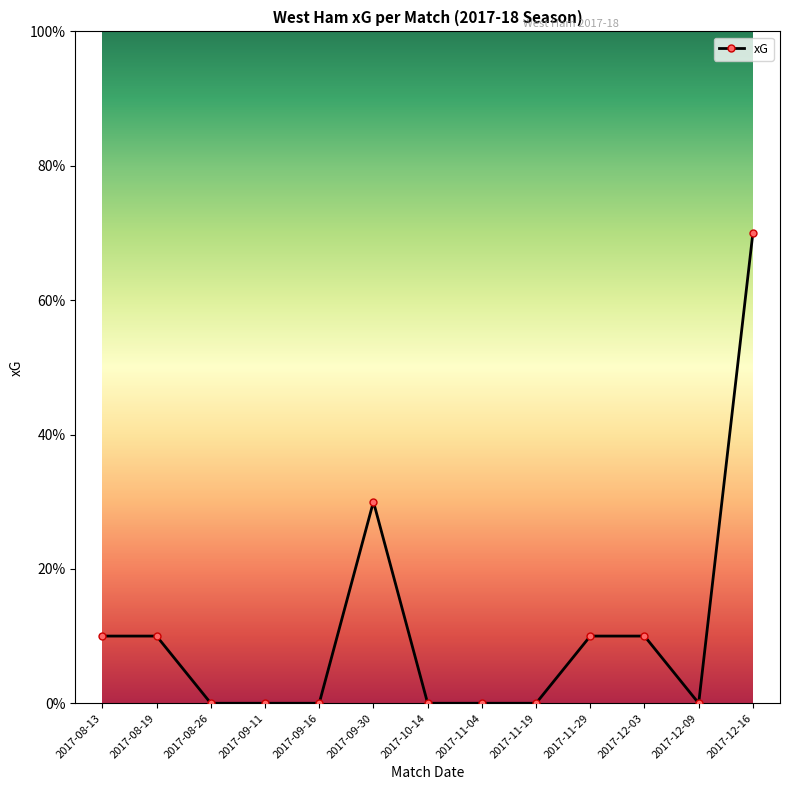

Does the chart have visible grid lines?

No